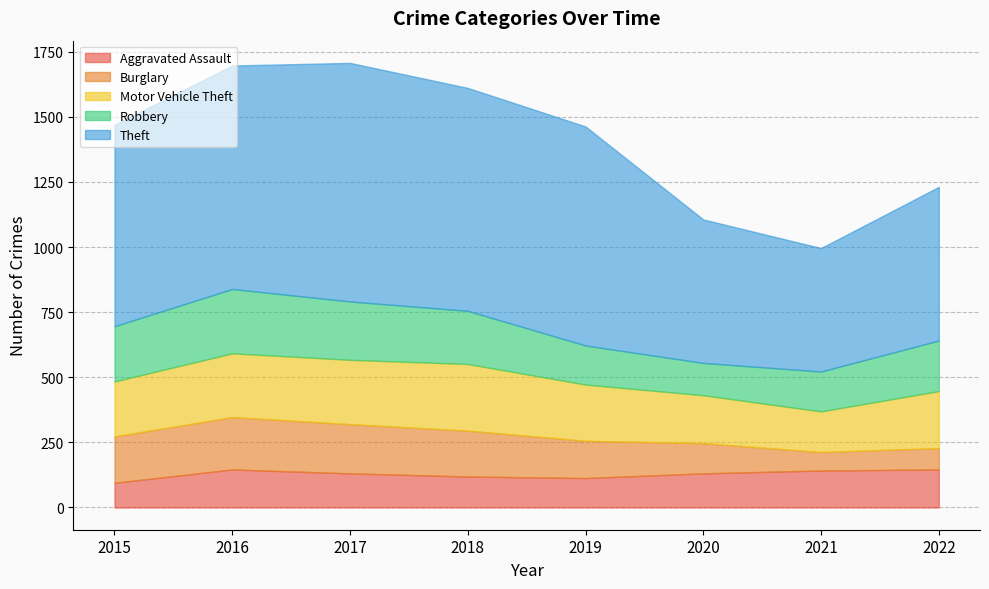

What is the approximate value of Motor Vehicle Theft at 2020, to the nearest 10?

180